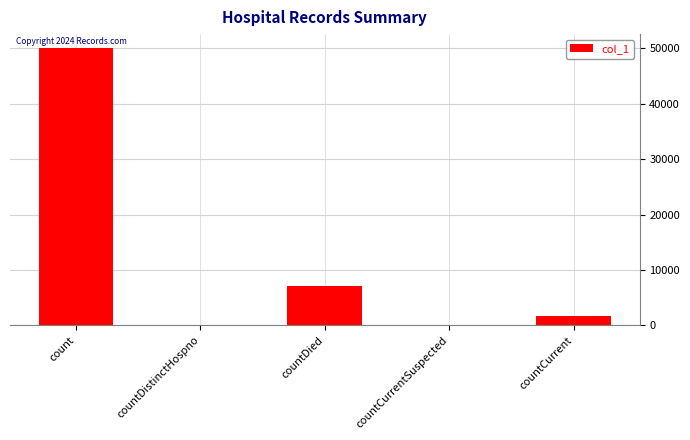

Reading left to right, list all the values displayed in this chart.

50057	0	7067	0	1626